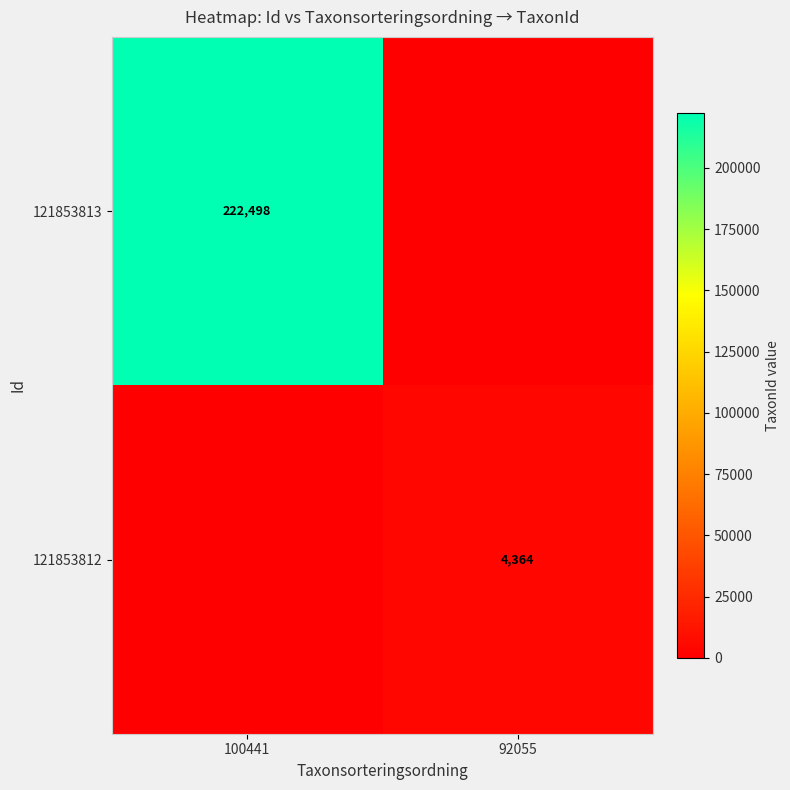

Is it true that 121853813 equals 222498 at 100441?

True